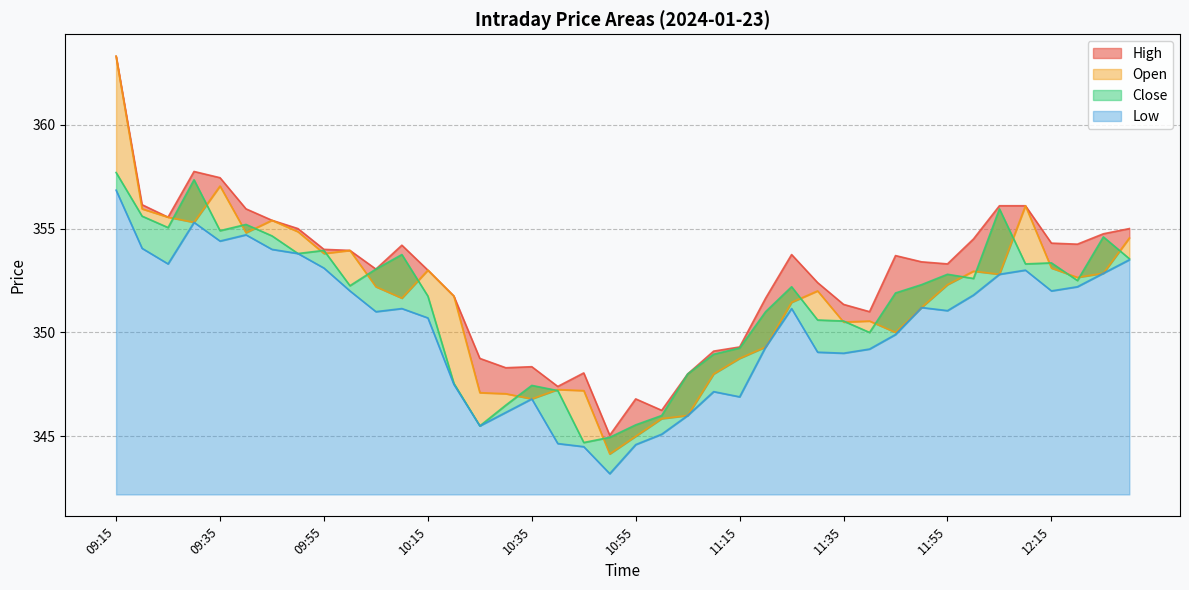

Does the chart display data point markers on the line(s)?

No